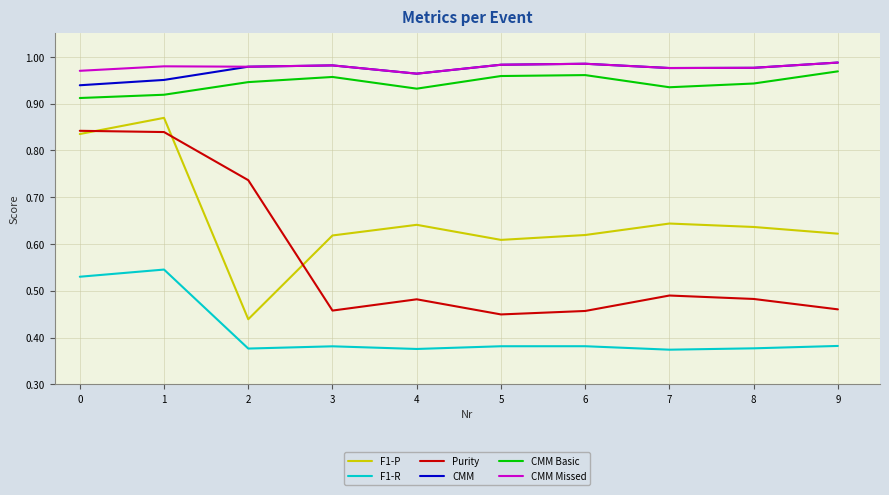

How many lines are shown in the chart?

6